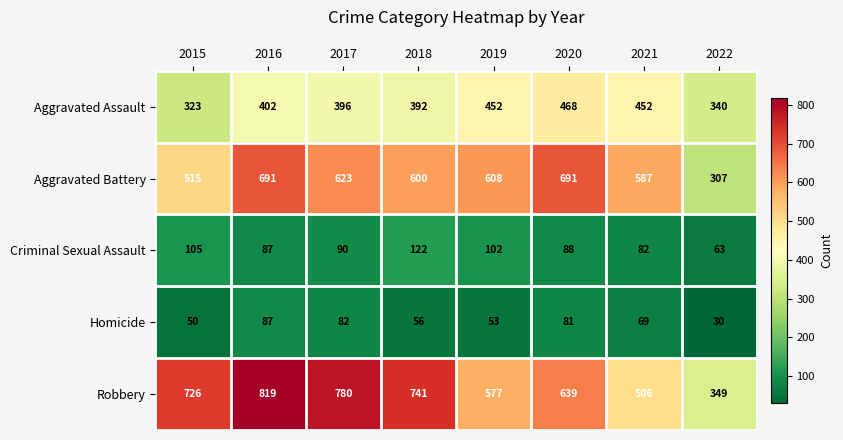

How many categories are shown in the chart?

8